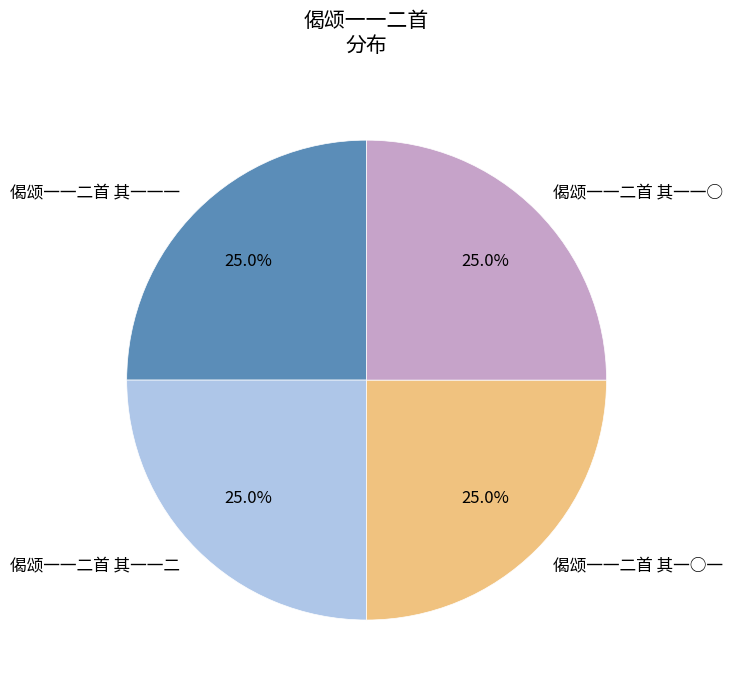

True or false: 偈颂一一二首 其一一二 accounts for 15% of the total.

False